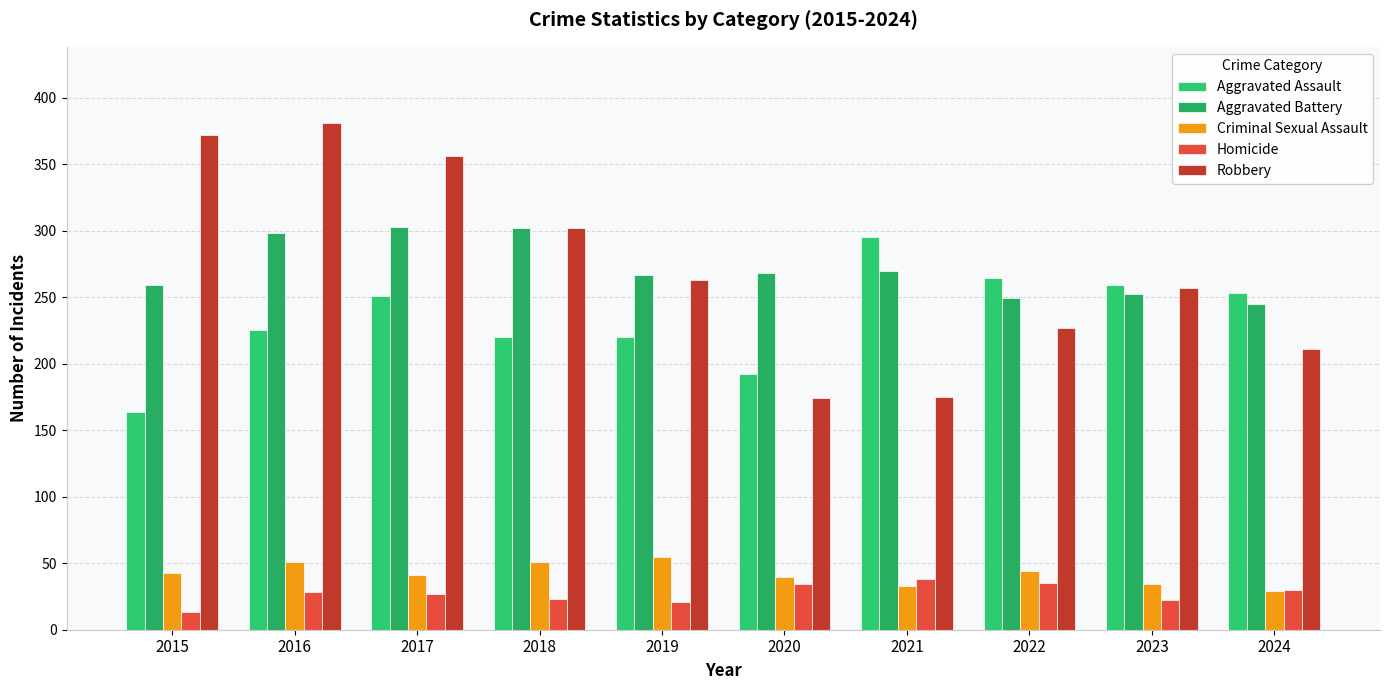

Which series has the largest range (max minus min)?

Robbery